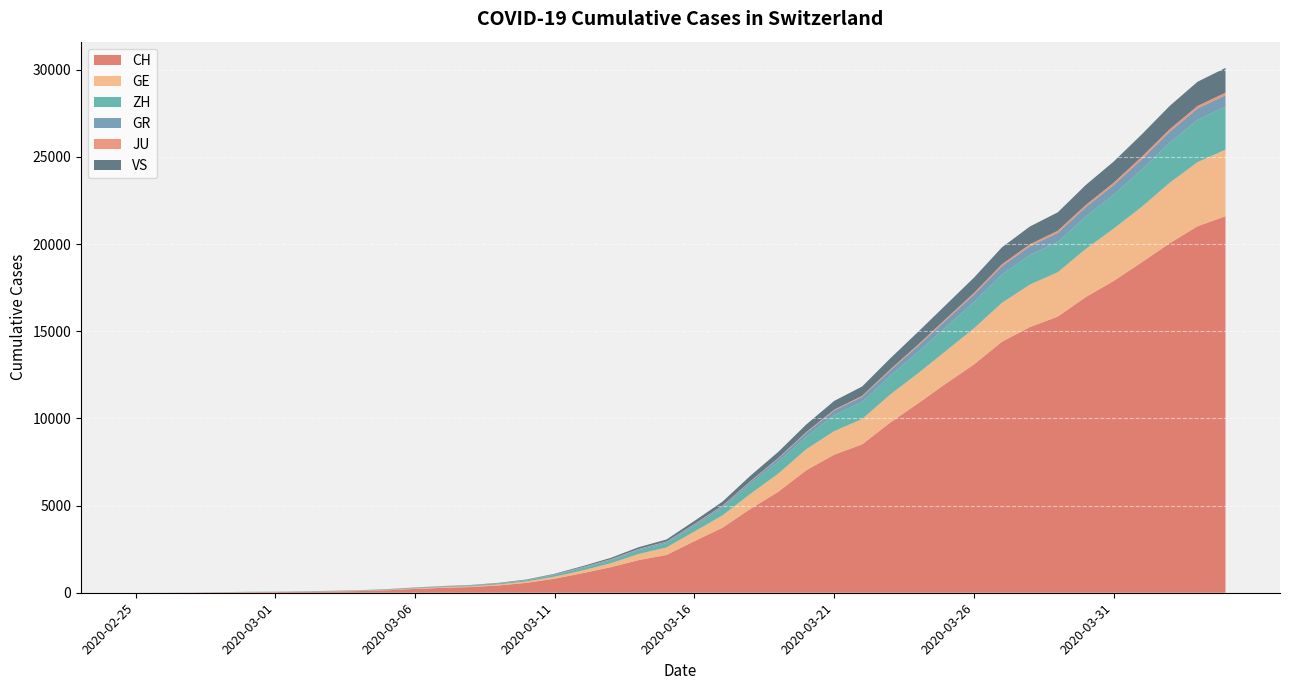

Reading right to left, what are all the values shown in this chart?

CH: 2020-04-04=21593	2020-04-03=21017	2020-04-02=20040	2020-04-01=18946	2020-03-31=17882	2020-03-30=16957	2020-03-29=15837	2020-03-28=15235	2020-03-27=14394	2020-03-26=13091	2020-03-25=12000	2020-03-24=10858	2020-03-23=9752	2020-03-22=8512	2020-03-21=7918	2020-03-20=7022	2020-03-19=5794	2020-03-18=4807	2020-03-17=3727	2020-03-16=2959	2020-03-15=2165	2020-03-14=1870	2020-03-13=1463	2020-03-12=1125	2020-03-11=807	2020-03-10=570	2020-03-09=419	2020-03-08=327	2020-03-07=280	2020-03-06=219	2020-03-05=142	2020-03-04=97	2020-03-03=69	2020-03-02=50	2020-03-01=36	2020-02-29=30	2020-02-28=20	2020-02-27=8	2020-02-26=4	2020-02-25=0
GE: 2020-04-04=3816	2020-04-03=3678	2020-04-02=3469	2020-04-01=3180	2020-03-31=3003	2020-03-30=2761	2020-03-29=2547	2020-03-28=2436	2020-03-27=2231	2020-03-26=2073	2020-03-25=1870	2020-03-24=1729	2020-03-23=1611	2020-03-22=1453	2020-03-21=1350	2020-03-20=1212	2020-03-19=1041	2020-03-18=863	2020-03-17=710	2020-03-16=556	2020-03-15=435	2020-03-14=351	2020-03-13=227	2020-03-12=155	2020-03-11=114	2020-03-10=80	2020-03-09=60	2020-03-08=45	2020-03-07=43	2020-03-06=30	2020-03-05=20	2020-03-04=16	2020-03-03=14	2020-03-02=11	2020-03-01=10	2020-02-29=9	2020-02-28=5	2020-02-27=1	2020-02-26=1	2020-02-25=0
ZH: 2020-04-04=2461	2020-04-03=2428	2020-04-02=2300	2020-04-01=2136	2020-03-31=1947	2020-03-30=1859	2020-03-29=1733	2020-03-28=1701	2020-03-27=1627	2020-03-26=1500	2020-03-25=1368	2020-03-24=1221	2020-03-23=1073	2020-03-22=984	2020-03-21=925	2020-03-20=711	2020-03-19=679	2020-03-18=568	2020-03-17=429	2020-03-16=326	2020-03-15=250	2020-03-14=218	2020-03-13=163	2020-03-12=140	2020-03-11=101	2020-03-10=62	2020-03-09=49	2020-03-08=40	2020-03-07=34	2020-03-06=29	2020-03-05=23	2020-03-04=15	2020-03-03=13	2020-03-02=10	2020-03-01=7	2020-02-29=6	2020-02-28=2	2020-02-27=2	2020-02-26=0	2020-02-25=0
GR: 2020-04-04=657	2020-04-03=649	2020-04-02=622	2020-04-01=592	2020-03-31=547	2020-03-30=535	2020-03-29=519	2020-03-28=495	2020-03-27=474	2020-03-26=433	2020-03-25=393	2020-03-24=343	2020-03-23=300	2020-03-22=284	2020-03-21=258	2020-03-20=226	2020-03-19=182	2020-03-18=128	2020-03-17=101	2020-03-16=84	2020-03-15=71	2020-03-14=56	2020-03-13=53	2020-03-12=43	2020-03-11=31	2020-03-10=22	2020-03-09=18	2020-03-08=18	2020-03-07=17	2020-03-06=16	2020-03-05=14	2020-03-04=12	2020-03-03=9	2020-03-02=9	2020-03-01=6	2020-02-29=6	2020-02-28=6	2020-02-27=2	2020-02-26=2	2020-02-25=0
JU: 2020-04-04=154	2020-04-03=149	2020-04-02=149	2020-04-01=145	2020-03-31=140	2020-03-30=128	2020-03-29=127	2020-03-28=119	2020-03-27=114	2020-03-26=100	2020-03-25=92	2020-03-24=82	2020-03-23=69	2020-03-22=61	2020-03-21=54	2020-03-20=44	2020-03-19=36	2020-03-18=32	2020-03-17=29	2020-03-16=25	2020-03-15=19	2020-03-14=18	2020-03-13=17	2020-03-12=12	2020-03-11=7	2020-03-10=7	2020-03-09=7	2020-03-08=5	2020-03-07=5	2020-03-06=4	2020-03-05=4	2020-03-04=2	2020-03-03=2	2020-03-02=1	2020-03-01=1	2020-02-29=1	2020-02-28=1	2020-02-27=1	2020-02-26=0	2020-02-25=0
VS: 2020-04-04=1418	2020-04-03=1385	2020-04-02=1334	2020-04-01=1282	2020-03-31=1211	2020-03-30=1144	2020-03-29=1055	2020-03-28=1017	2020-03-27=968	2020-03-26=874	2020-03-25=793	2020-03-24=728	2020-03-23=628	2020-03-22=535	2020-03-21=498	2020-03-20=436	2020-03-19=349	2020-03-18=312	2020-03-17=225	2020-03-16=172	2020-03-15=115	2020-03-14=98	2020-03-13=76	2020-03-12=53	2020-03-11=30	2020-03-10=22	2020-03-09=17	2020-03-08=12	2020-03-07=7	2020-03-06=6	2020-03-05=5	2020-03-04=4	2020-03-03=3	2020-03-02=3	2020-03-01=2	2020-02-29=1	2020-02-28=1	2020-02-27=0	2020-02-26=0	2020-02-25=0